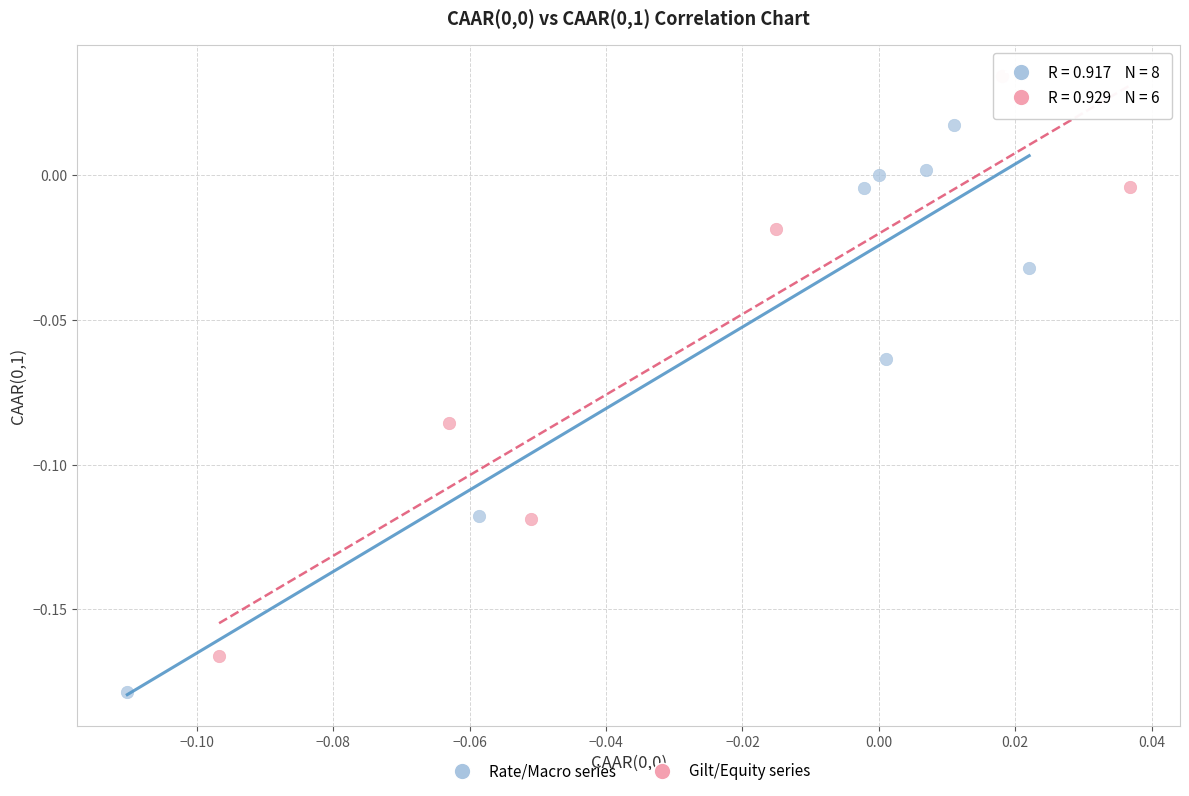

Which series contains the highest Y value?

Gilt/Equity series